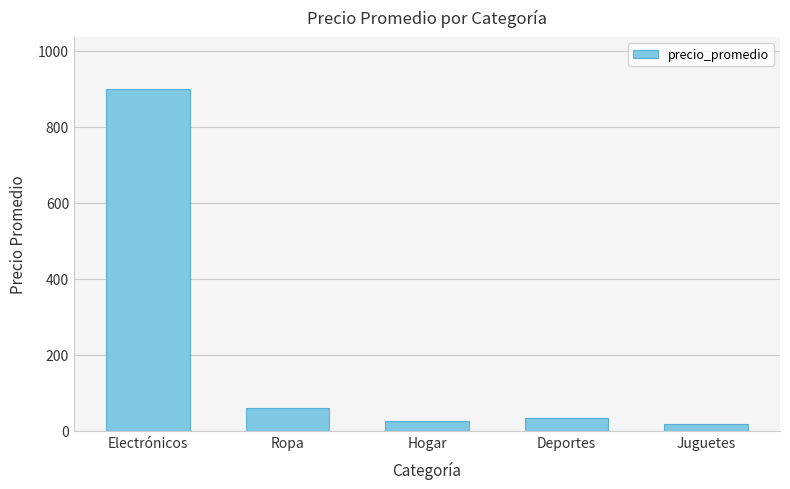

Where is the data nearest to the value 458?

Ropa